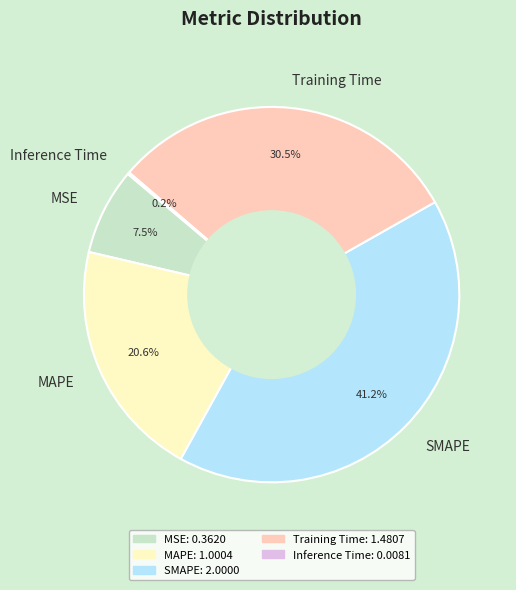

Is there a majority slice in this chart?

No